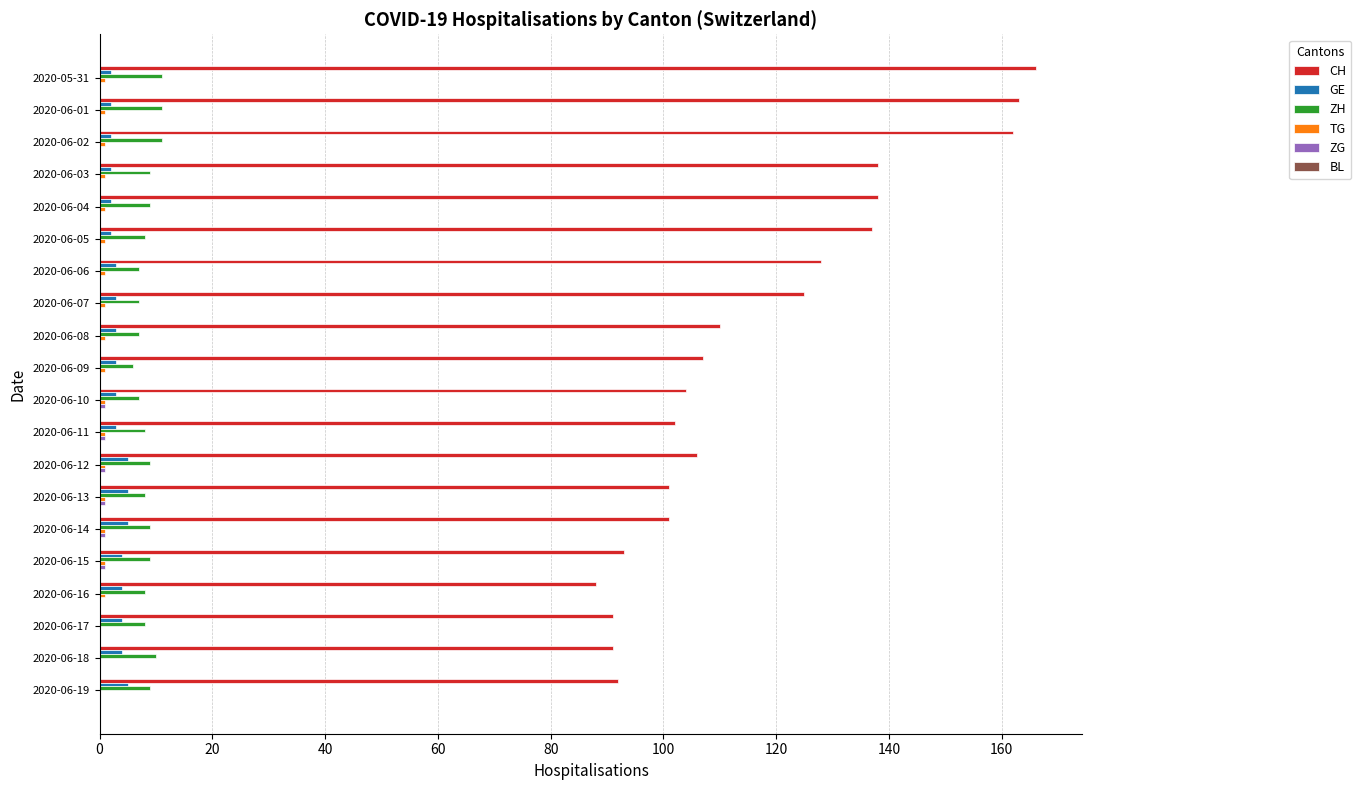

What is the sum of all ZH values?

171